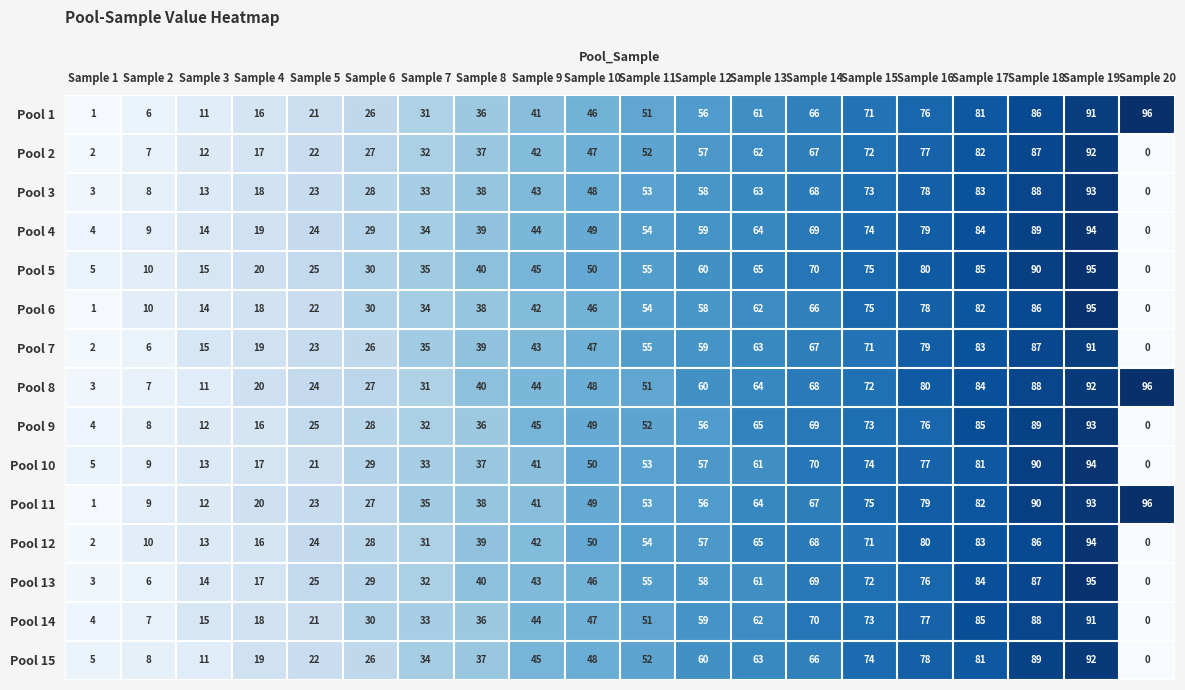

What is the difference between the second highest and minimum values in the Pool 4 series?

89